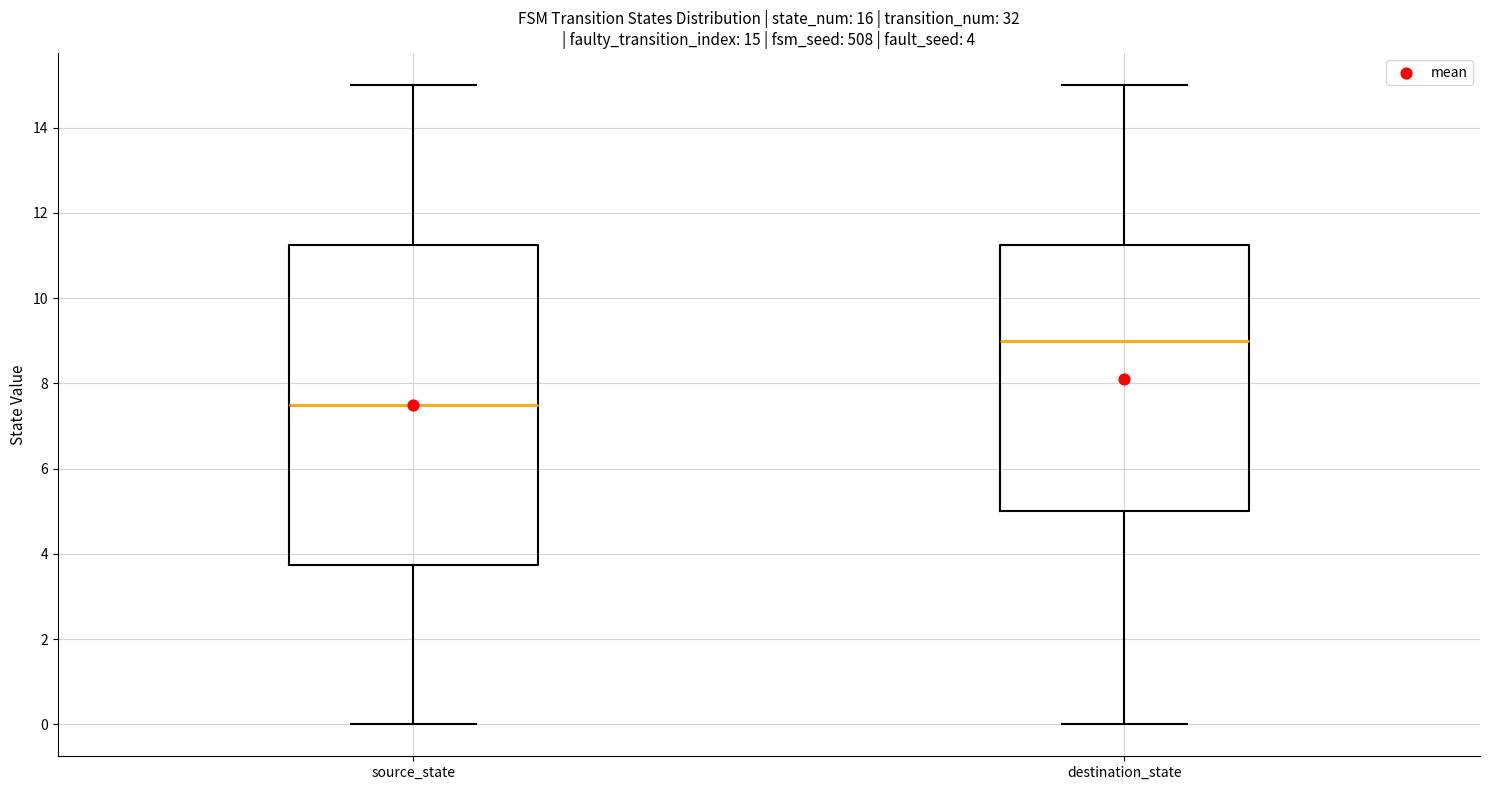

Which box has the lowest median line?

source_state